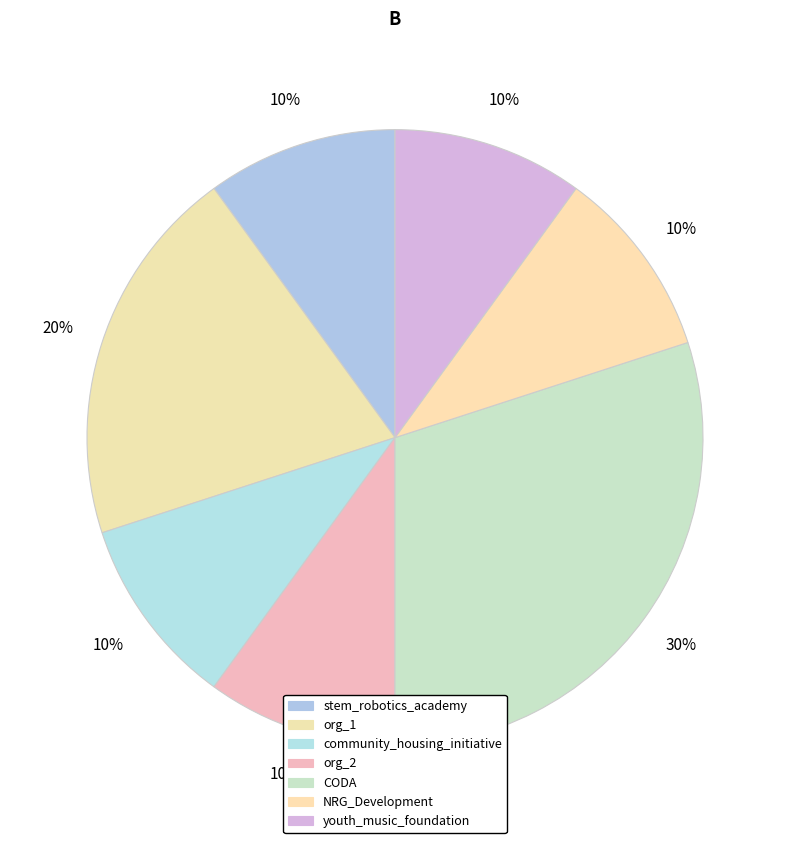

True or false: org_2 accounts for 10% of the total.

True